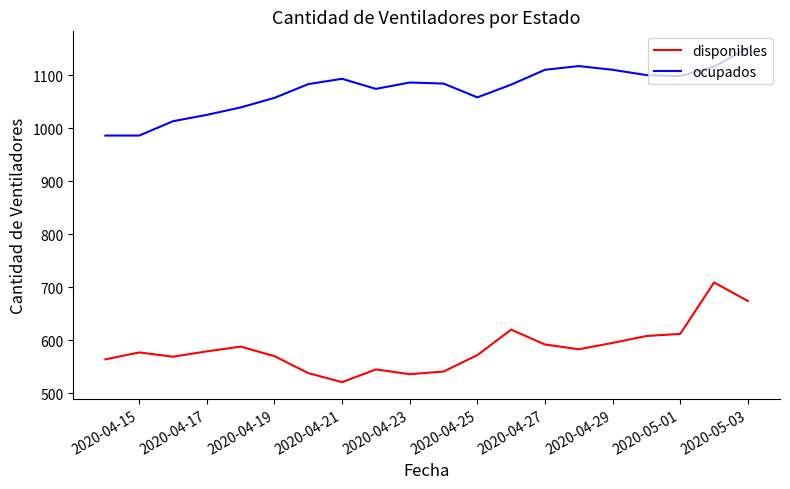

Which series has the largest total across all categories?

ocupados